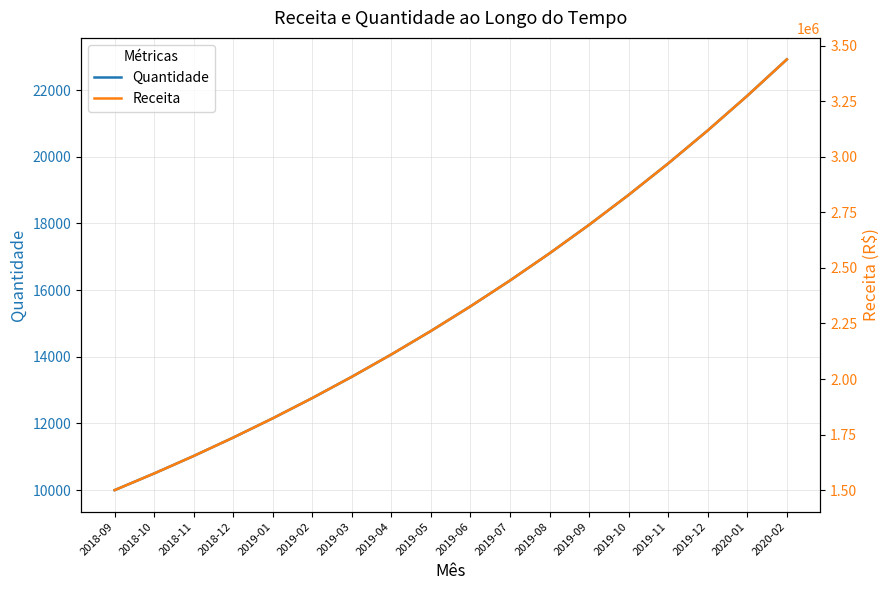

What is the smallest value displayed?

10000.0